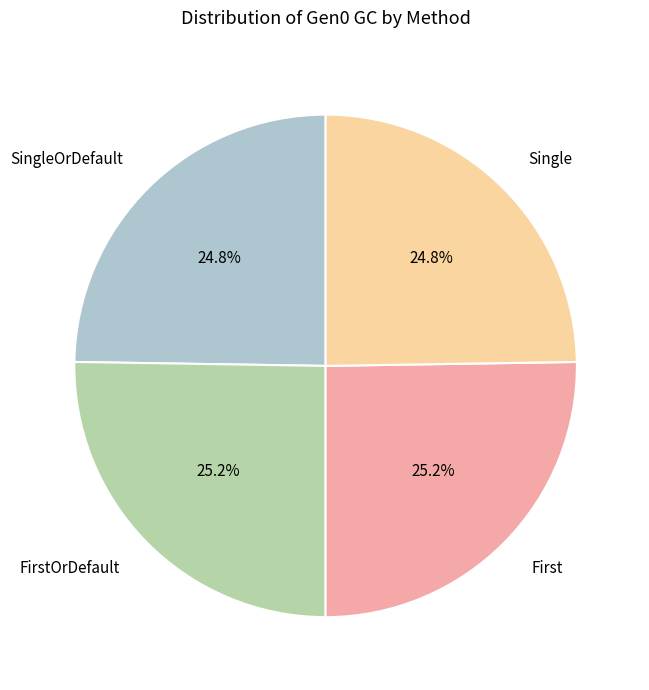

What percentage is the Single slice, to the nearest percent?

25%